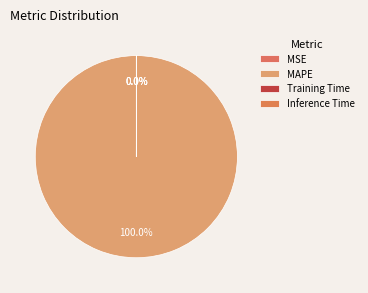

How much of the chart is everything except Inference Time?

100.0%